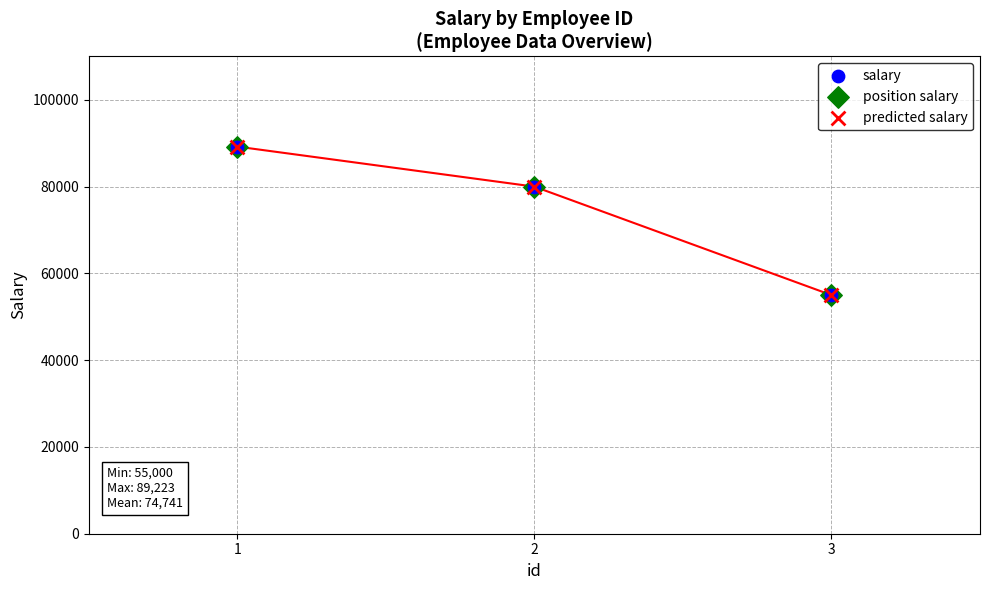

What are all the series names shown in the legend?

salary, position salary, predicted salary